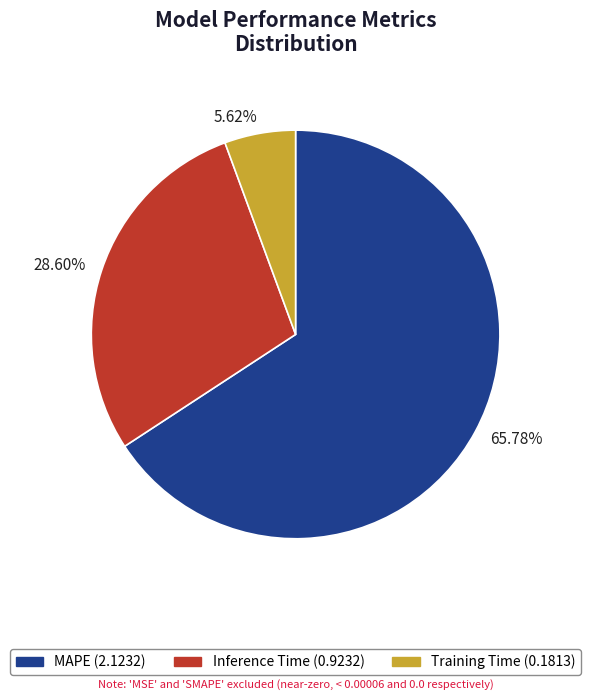

Do 65.78% and 5.62% together represent more than half of the pie?

Yes